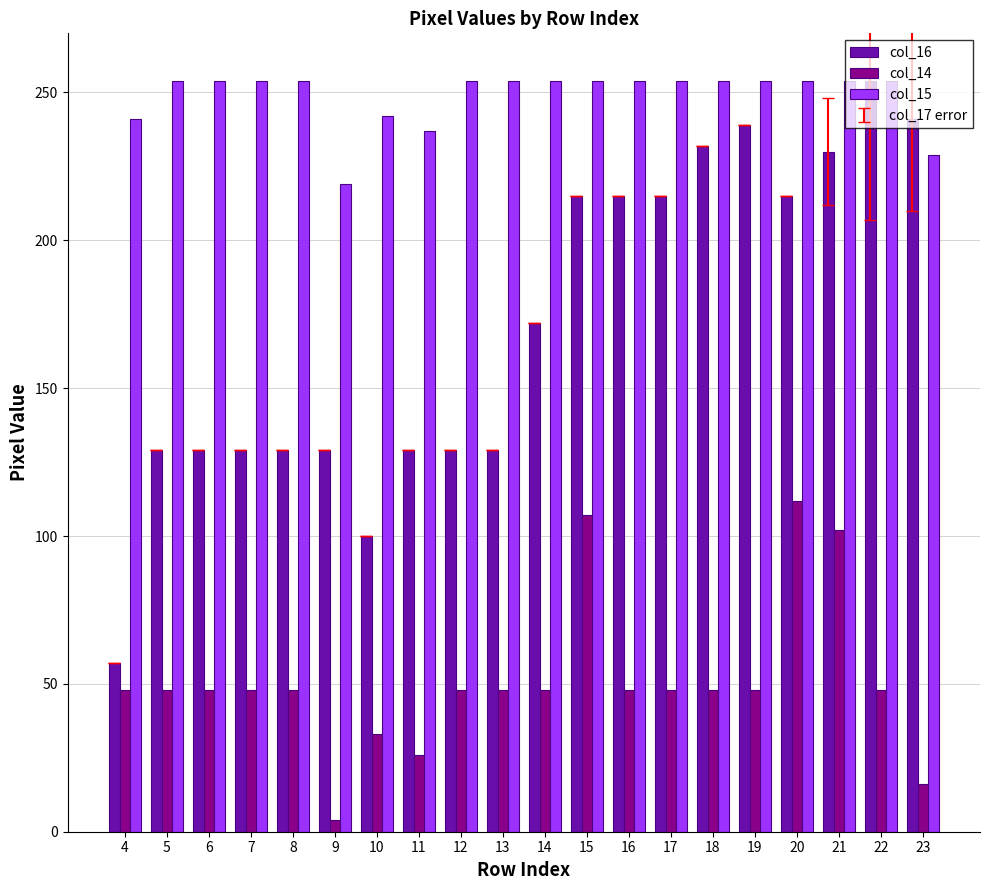

Is the value of col_15 at 17 greater than the value of col_16 at 21?

Yes